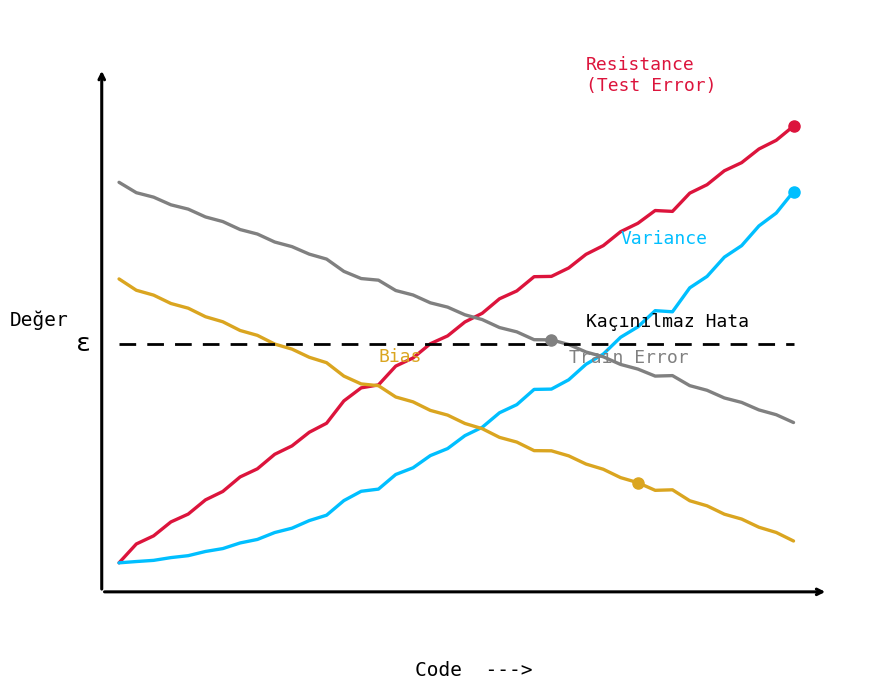

At which category is the sum across all series the highest?

39